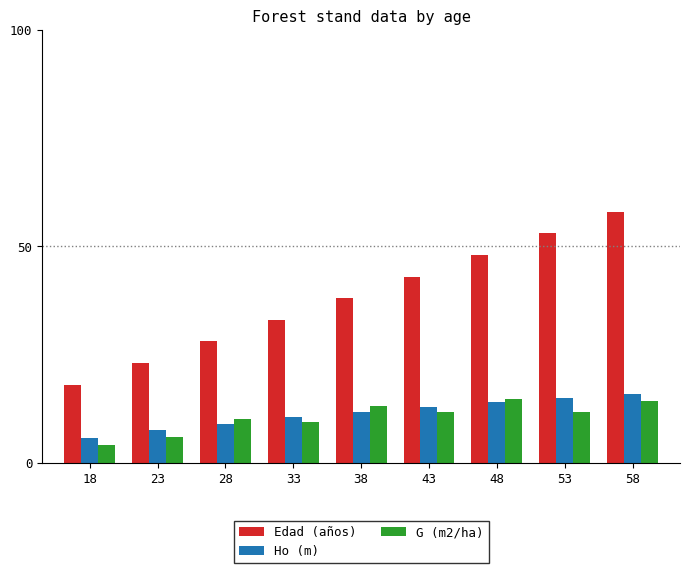

Which series has the largest total across all categories?

Edad (años)